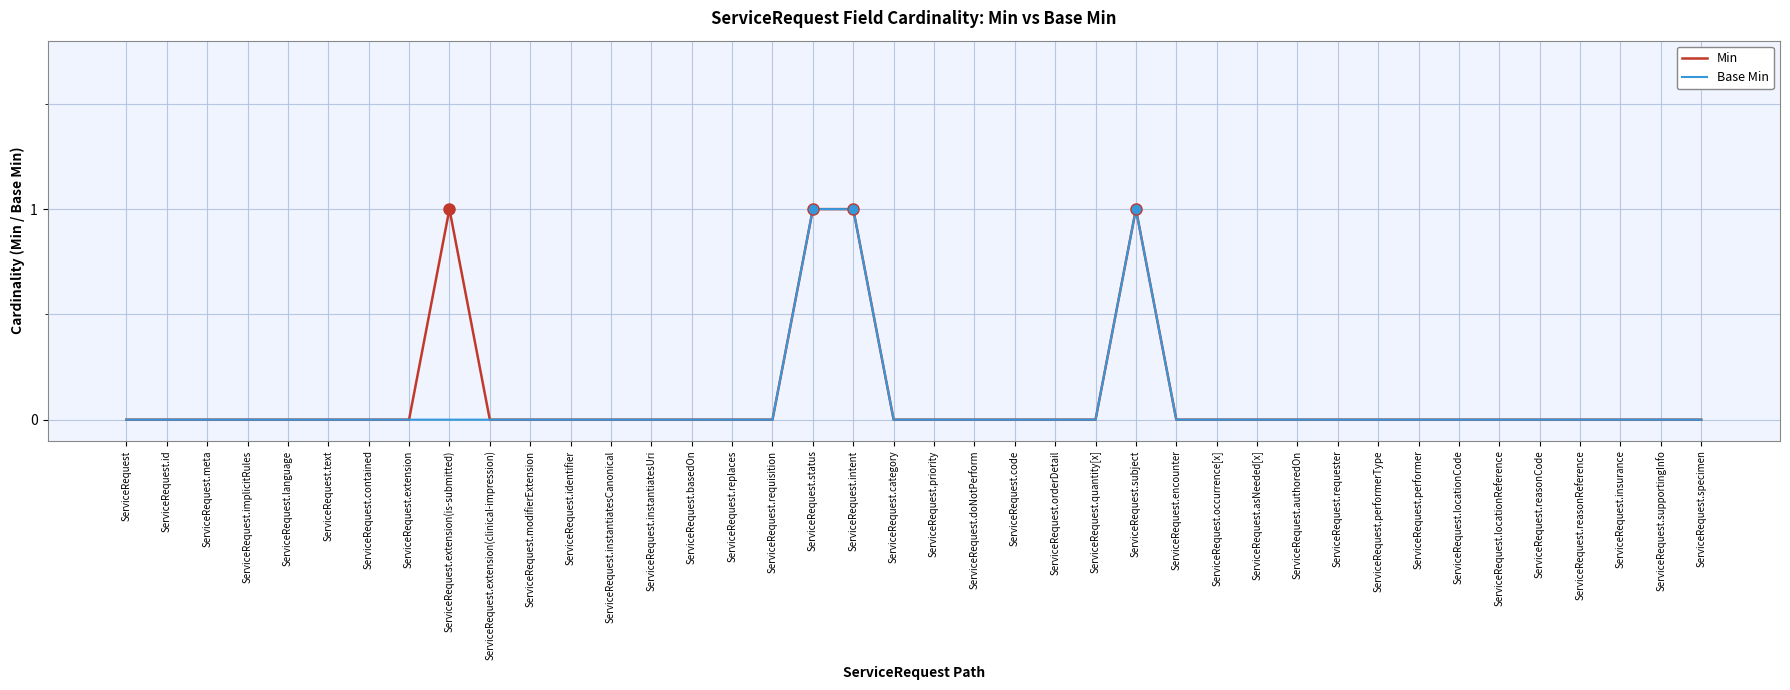

The Base Min series shows 1 at ServiceRequest.extension(clinical-impression). True or false?

False